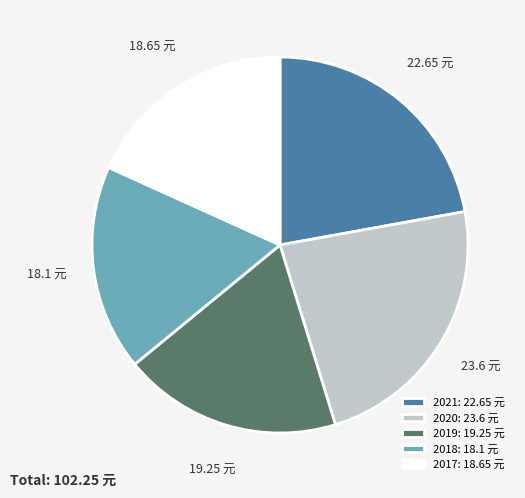

Is it true that 2021 is 22% of the pie?

True